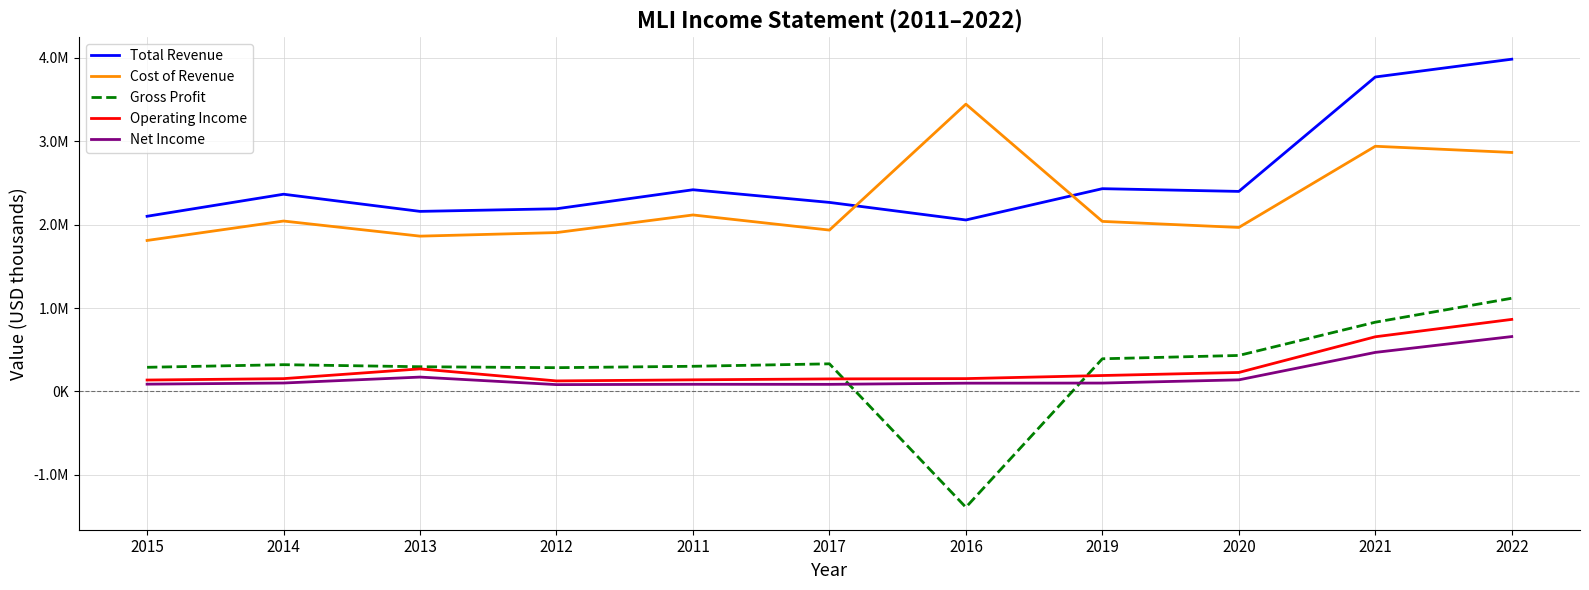

At which category does Operating Income reach its first local valley?

2012